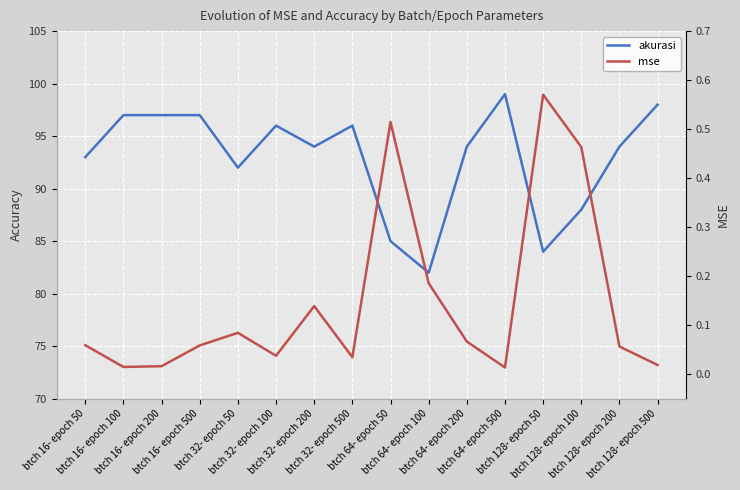

Reading left to right, list all the values displayed in this chart.

akurasi: 93.0	97.0	97.0	97.0	92.0	96.0	94.0	96.0	85.0	82.0	94.0	99.0	84.0	88.0	94.0	98.0
mse: 0.1	0.0	0.0	0.1	0.1	0.0	0.1	0.0	0.5	0.2	0.1	0.0	0.6	0.5	0.1	0.0